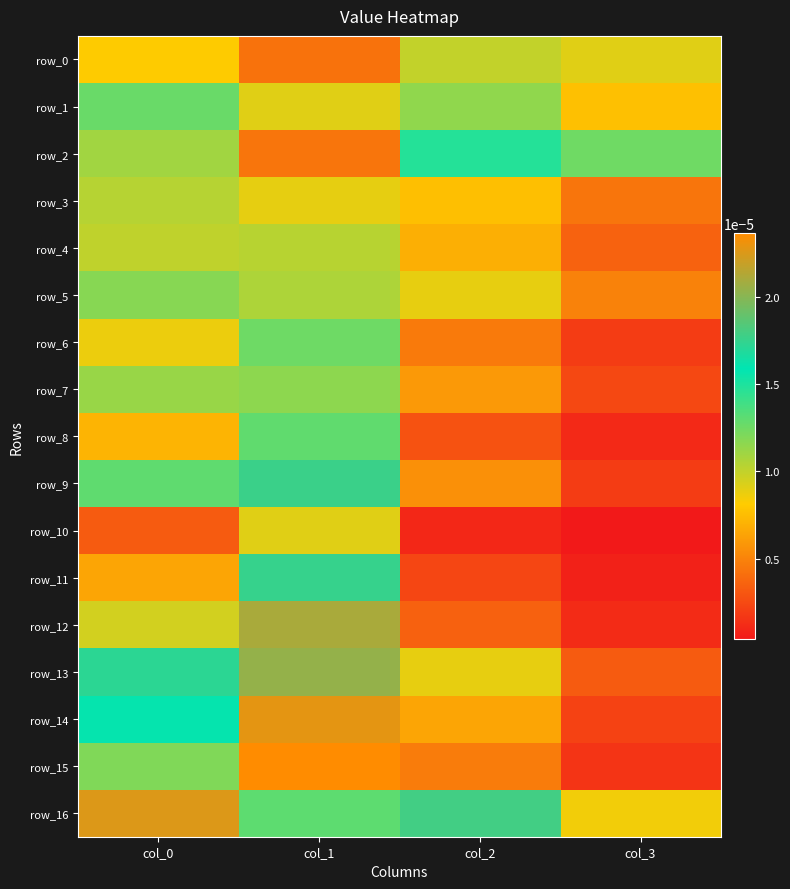

The value of row_12 at col_0 is 0.0. True or false?

True